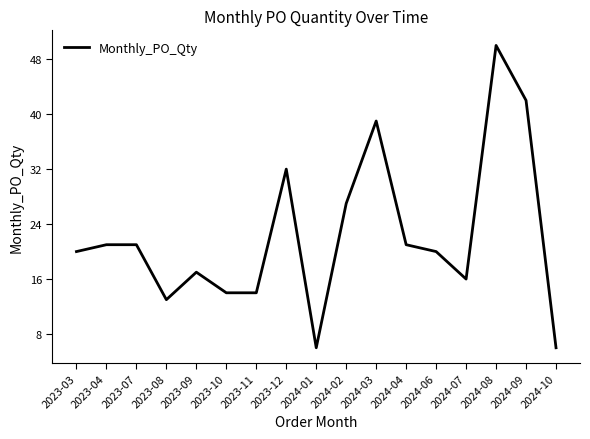

At which label is the value closest to 28?

2024-02